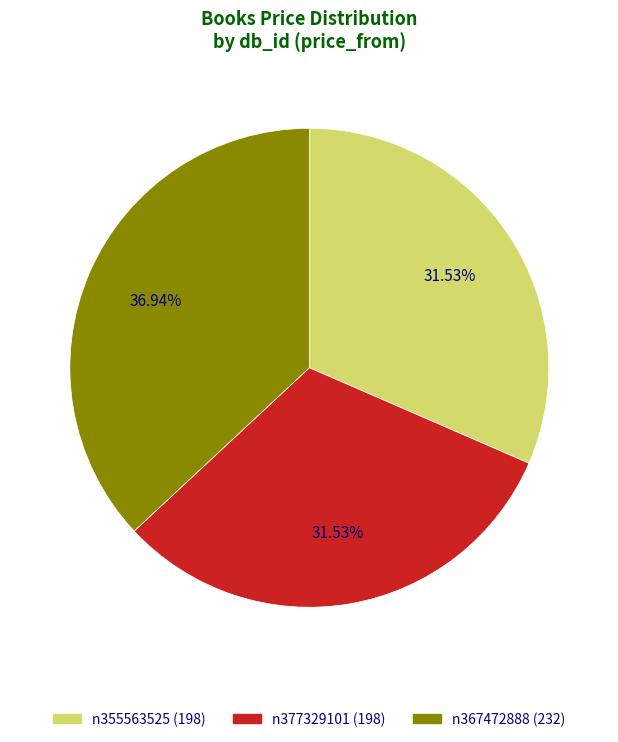

What is the total percentage of n367472888 and n355563525?

68.5%